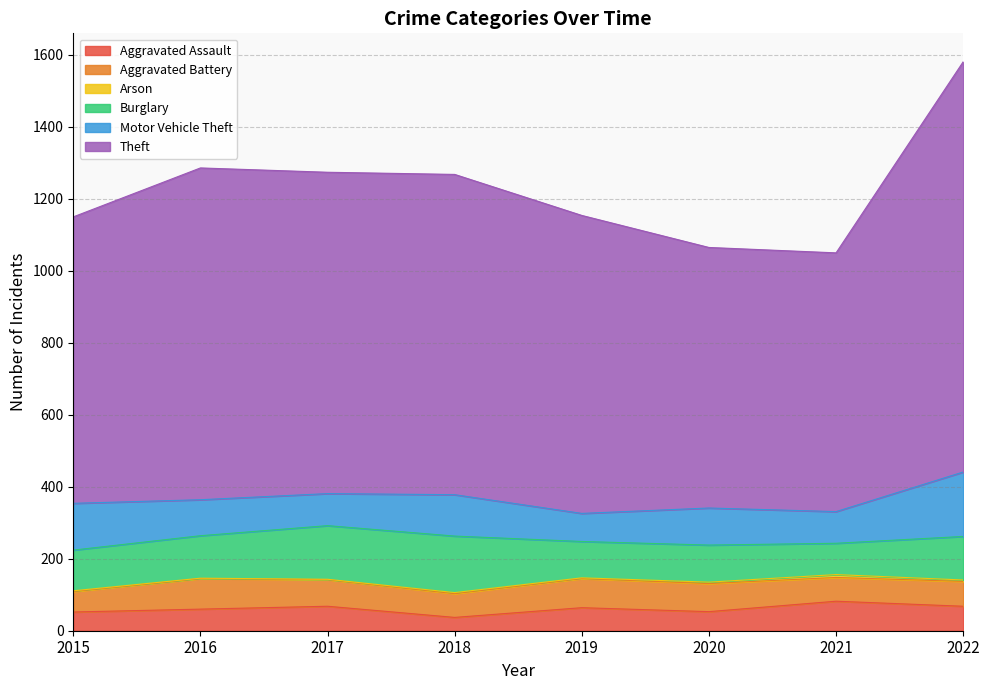

Which series has the largest total across all categories?

Theft